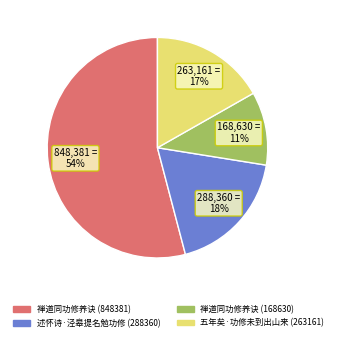

Is there a majority slice in this chart?

Yes